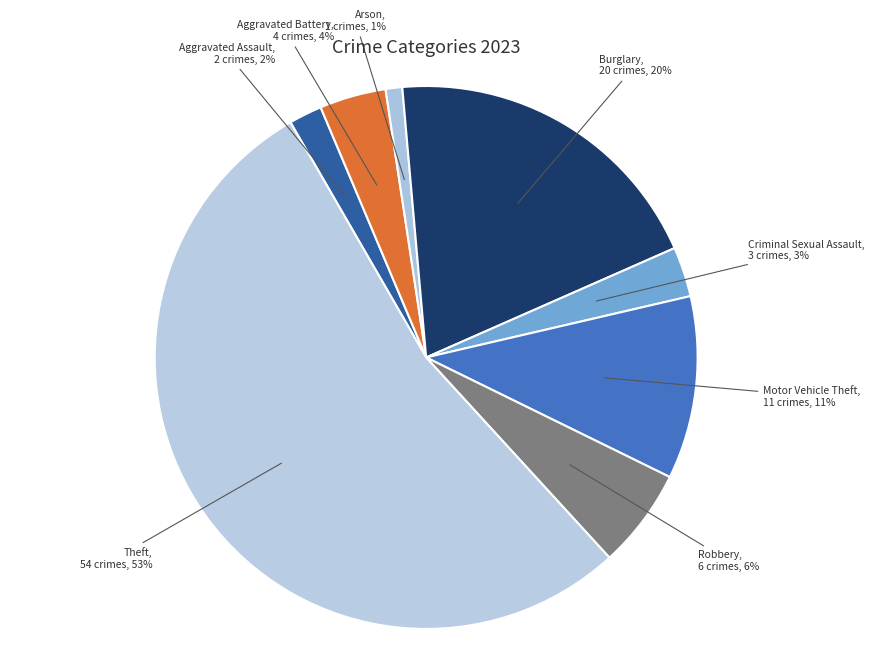

Count the number of slices in the pie.

8